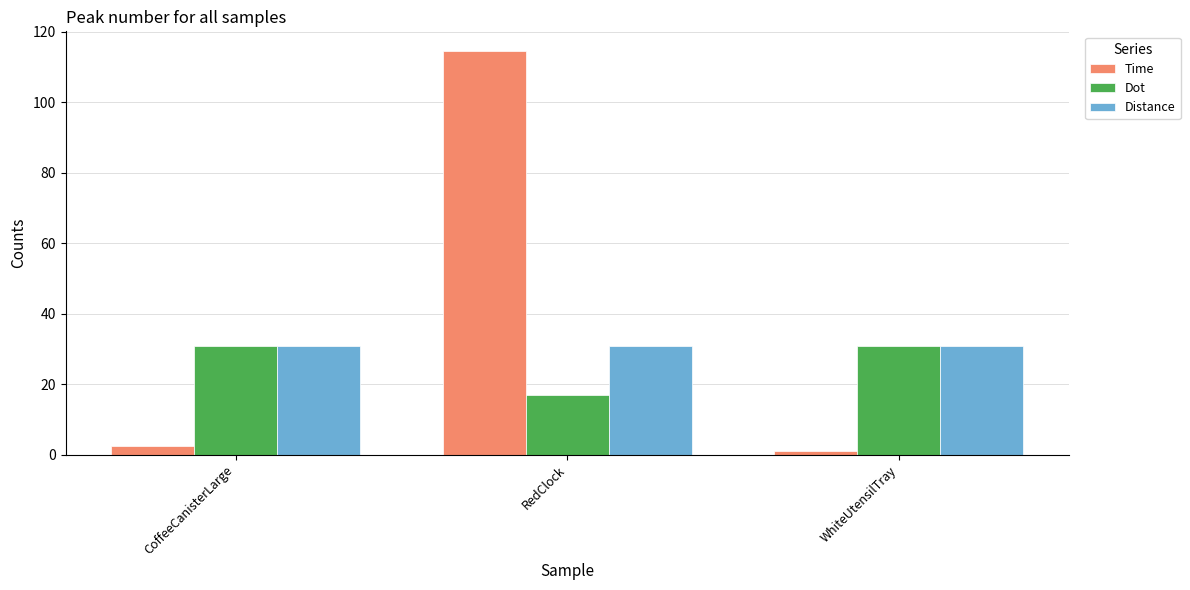

Between CoffeeCanisterLarge and RedClock, which series saw the biggest shift?

Time